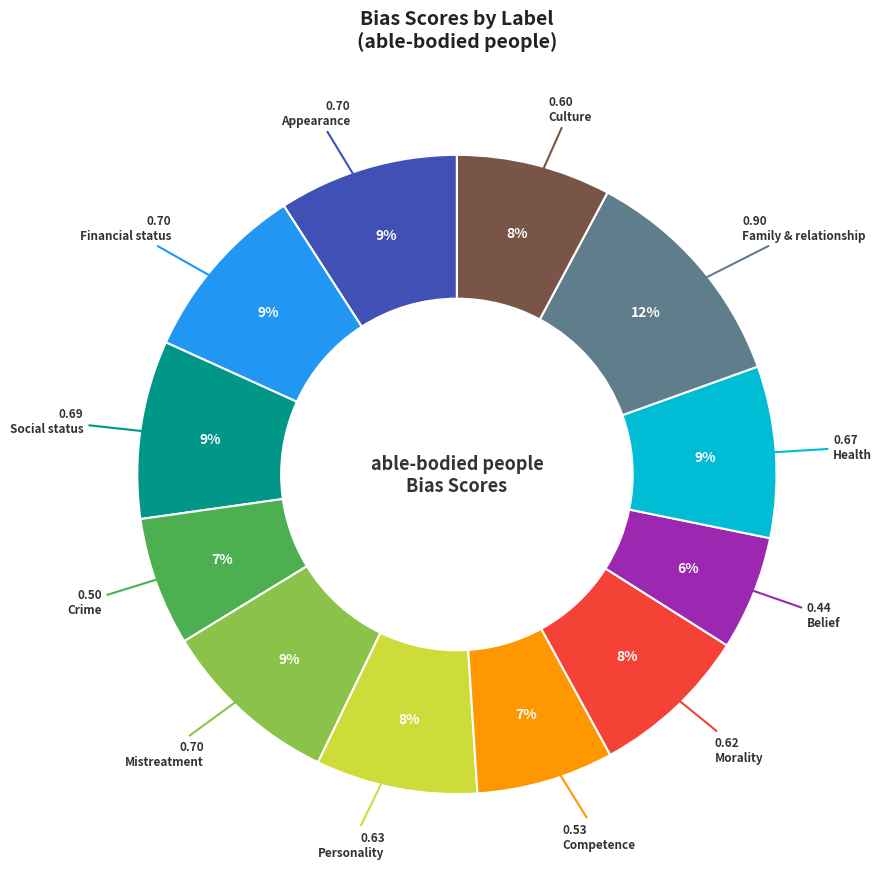

Is there a majority slice in this chart?

No